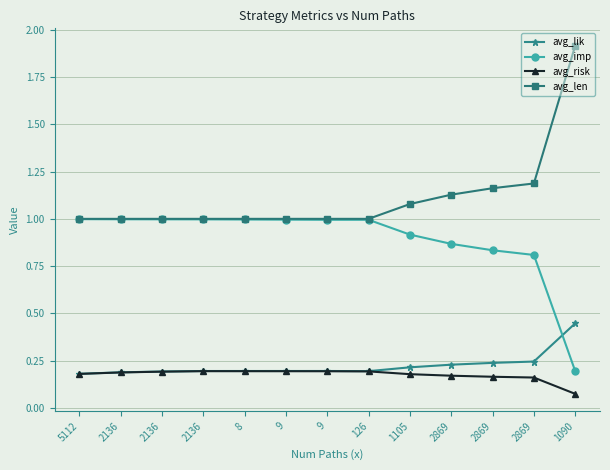

Does the chart display data point markers on the line(s)?

Yes